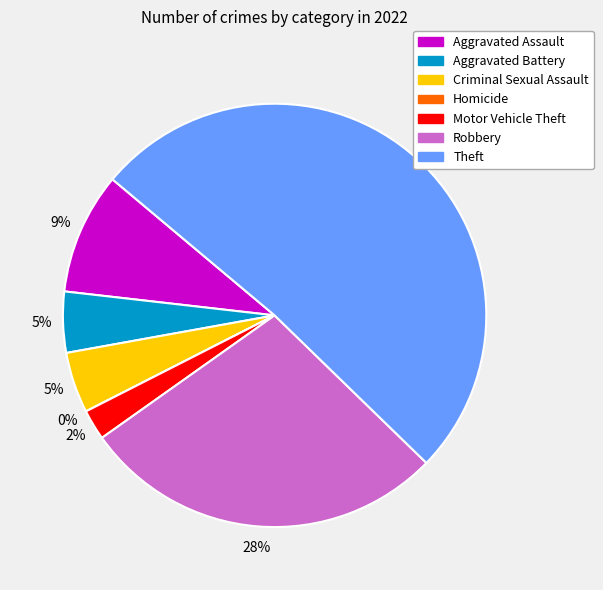

How many segments does this pie chart have?

7